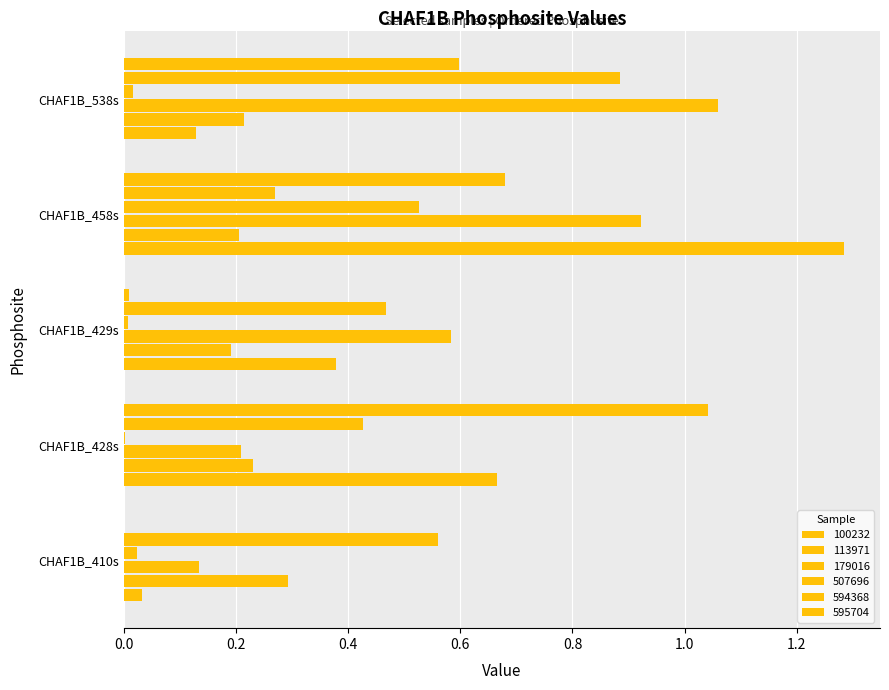

Count the number of data series in this chart.

6